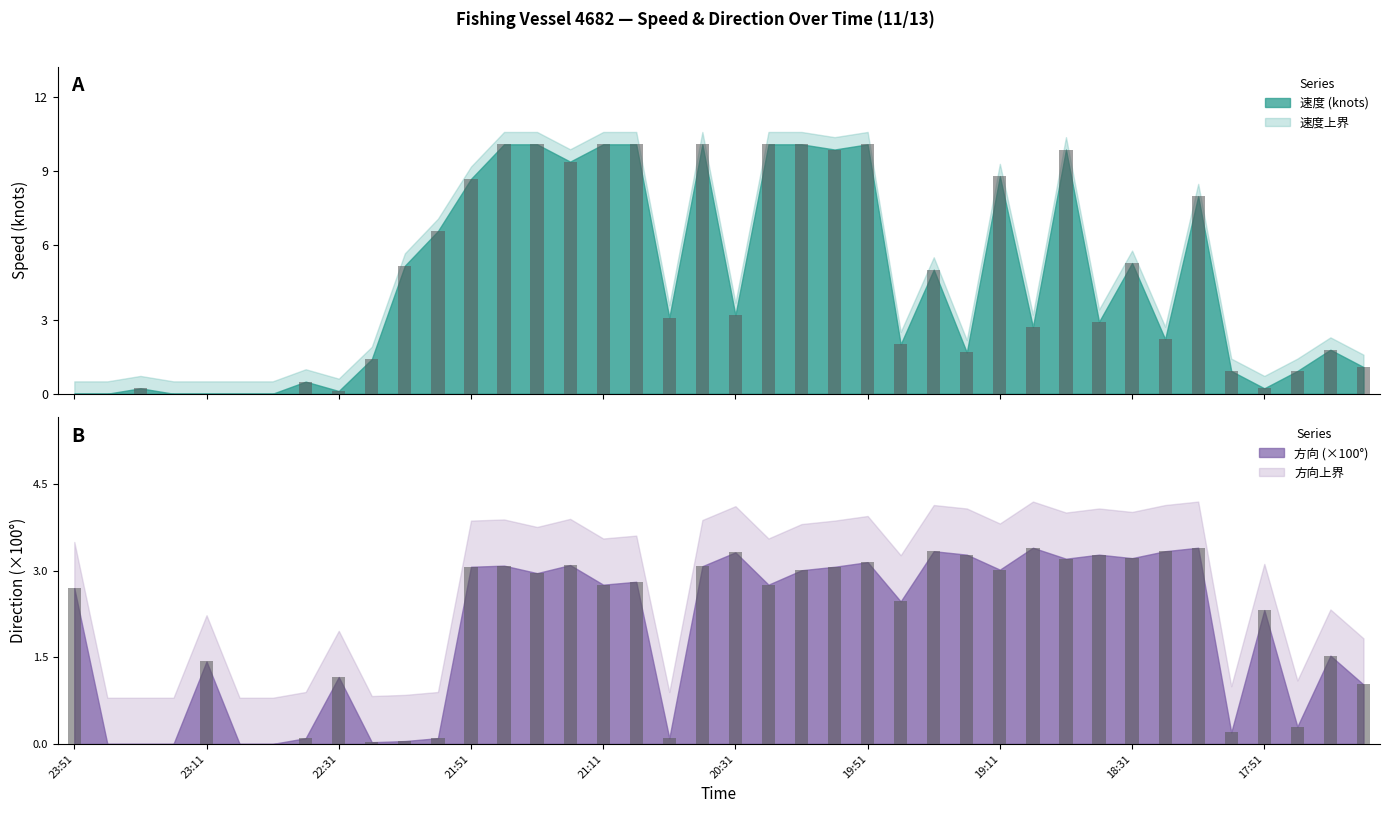

What is the label of the 15th bar from the right?

19:41